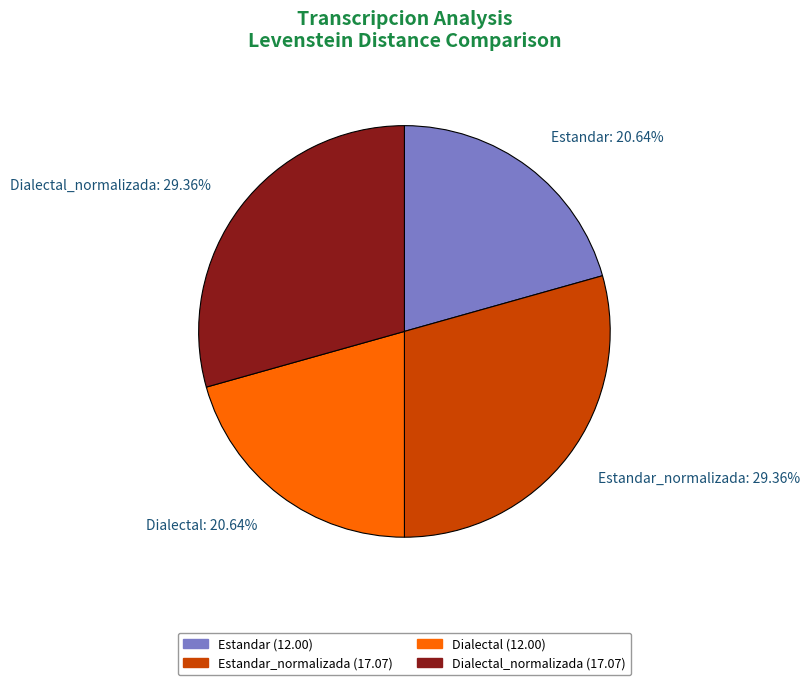

To the nearest percent, what is the average slice percentage?

25%